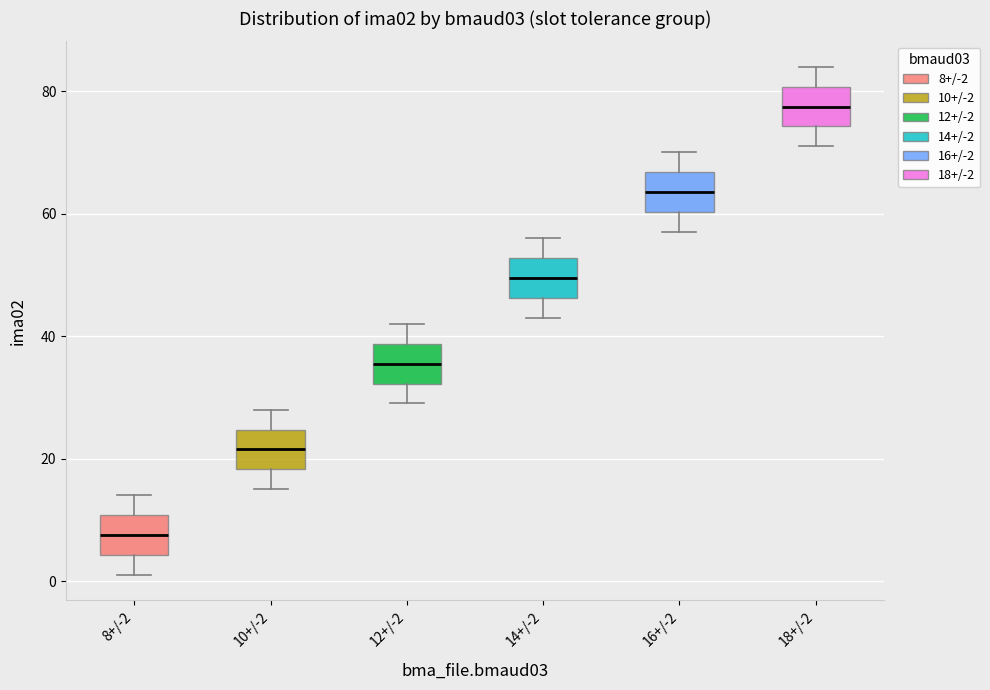

Which box's median line is the lowest?

8+/-2